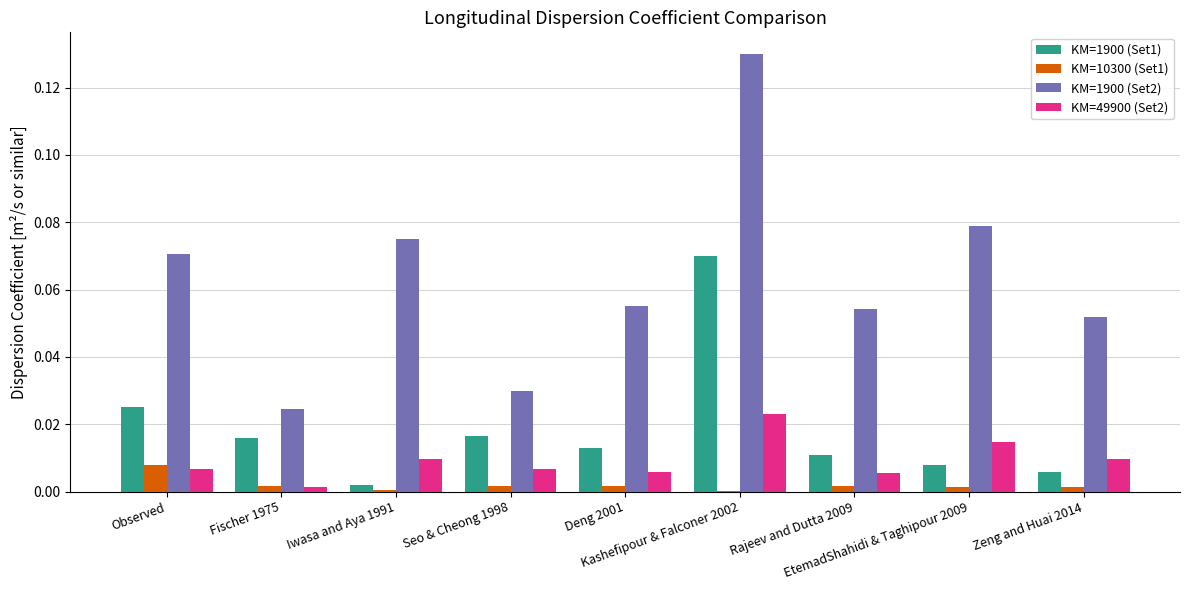

Count the number of categories in the chart.

9